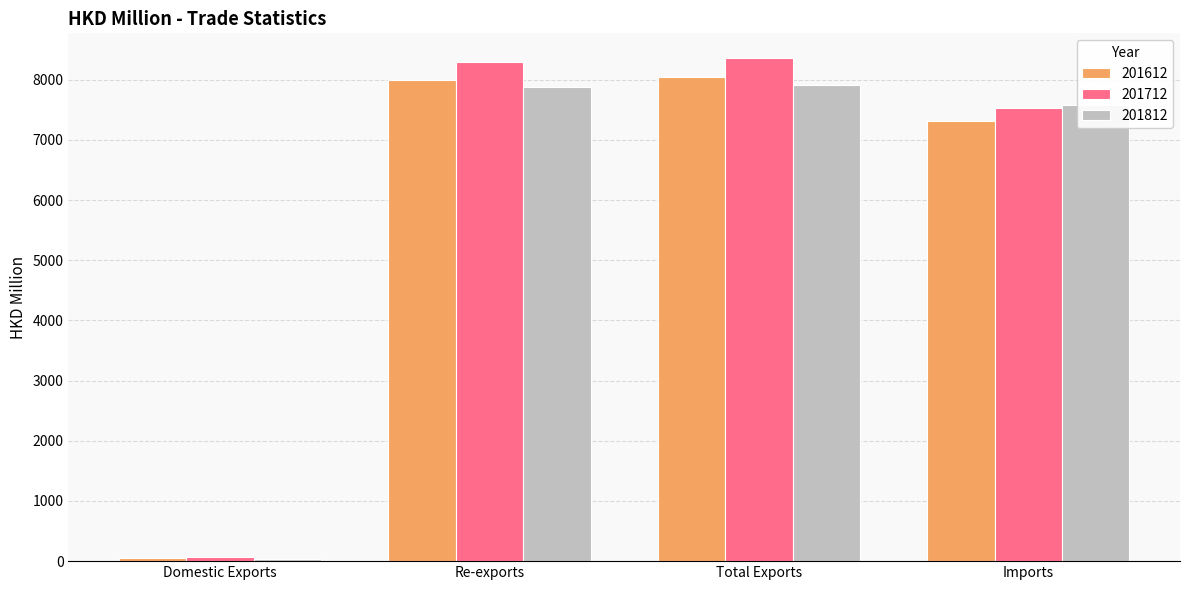

True or false: 201612 has a value of 10472.1 at Re-exports.

False